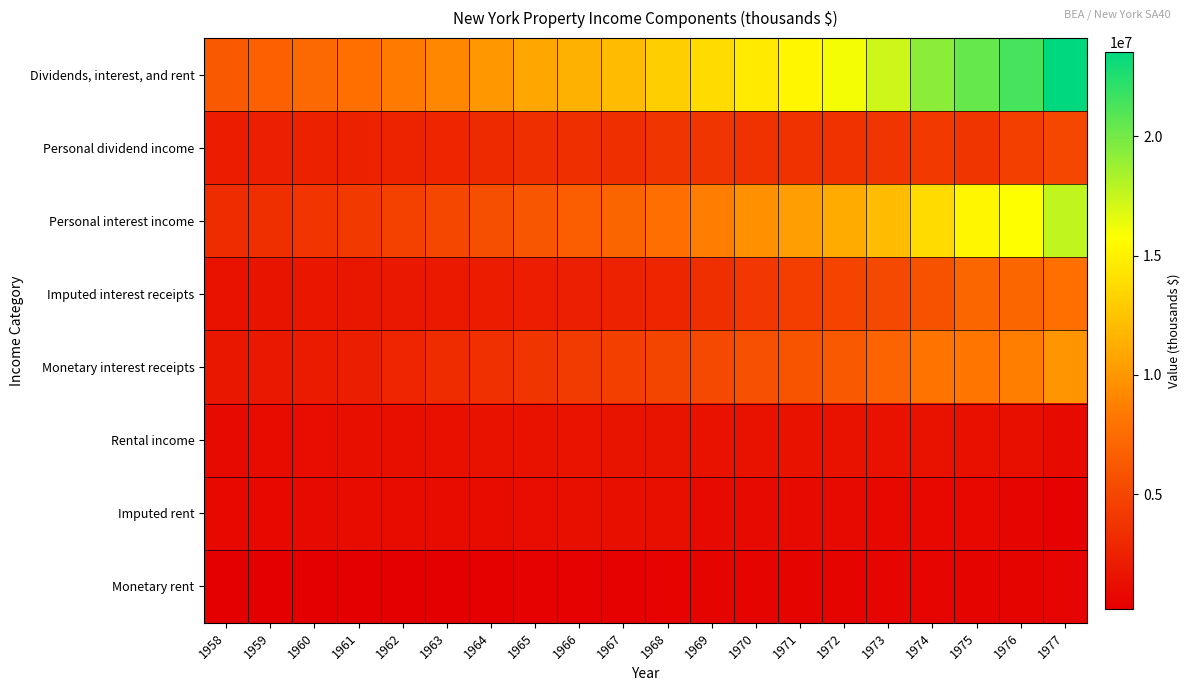

What is the total value across all series at 1959?

18093560